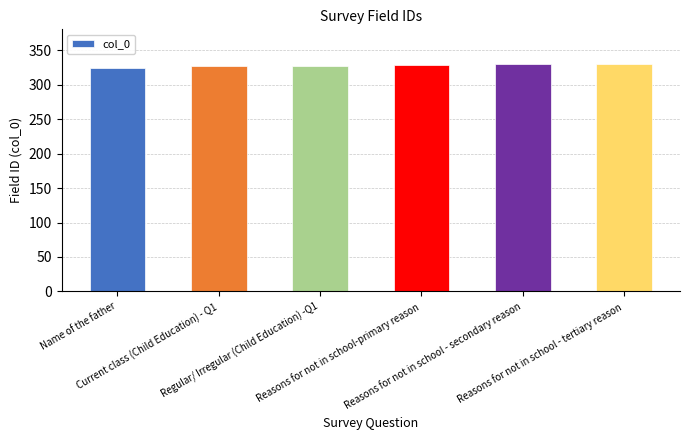

What is the minimum value shown in the chart?

325